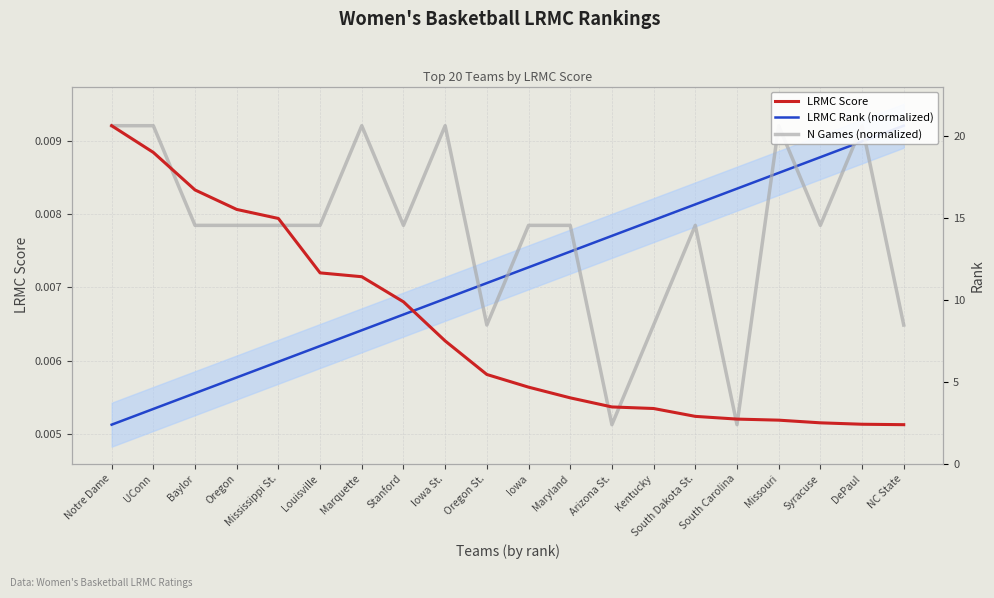

Rank the series at Kentucky from lowest to highest value.

LRMC Score, N Games (normalized), LRMC Rank (normalized)